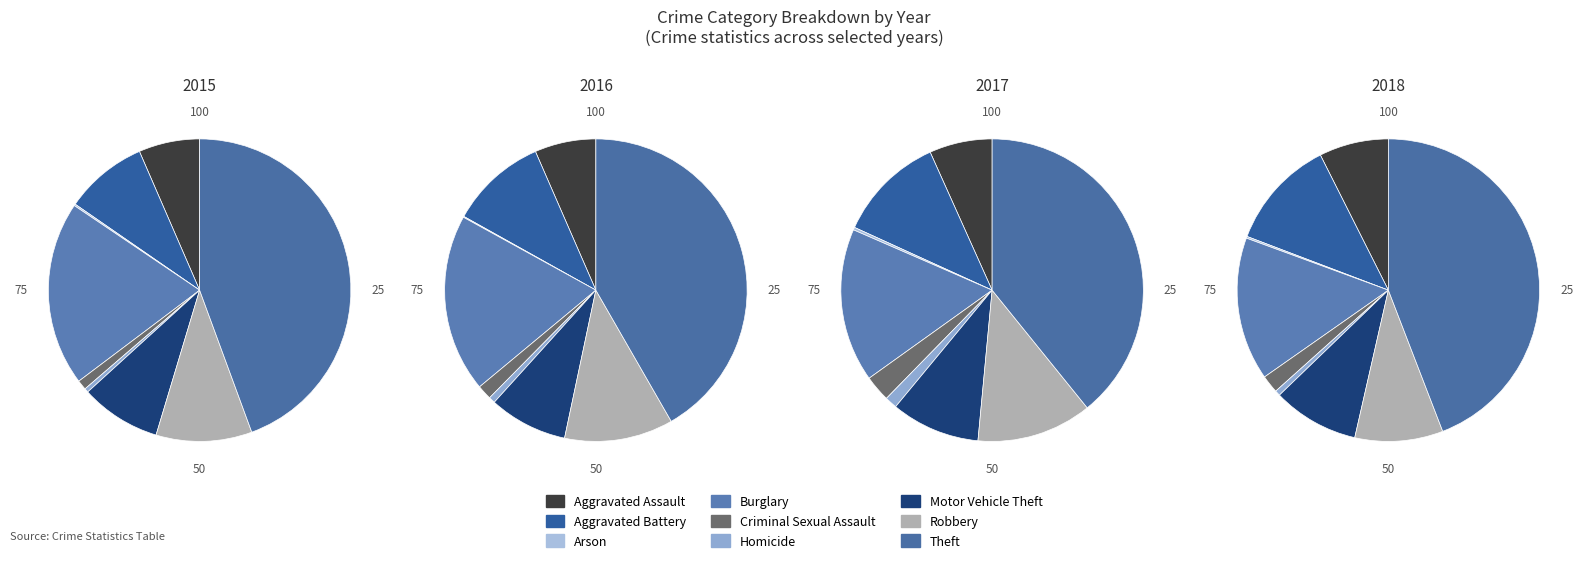

Between Homicide and Criminal Sexual Assault, which is larger?

Criminal Sexual Assault